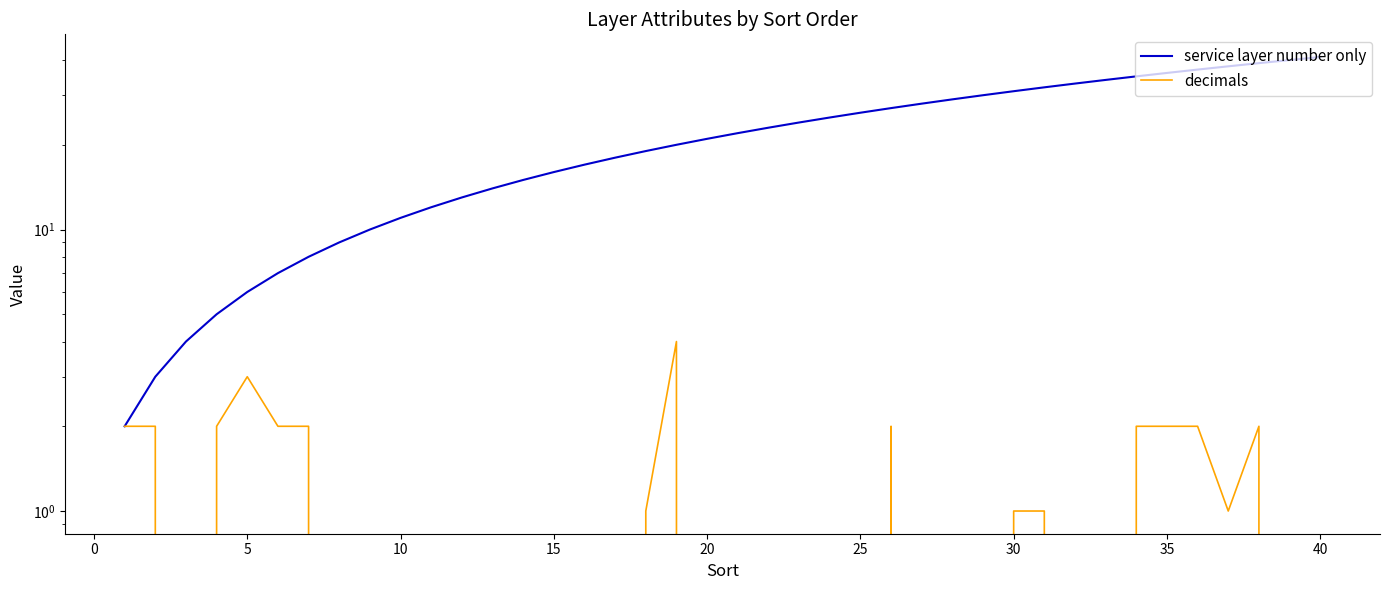

How many lines are shown in the chart?

2